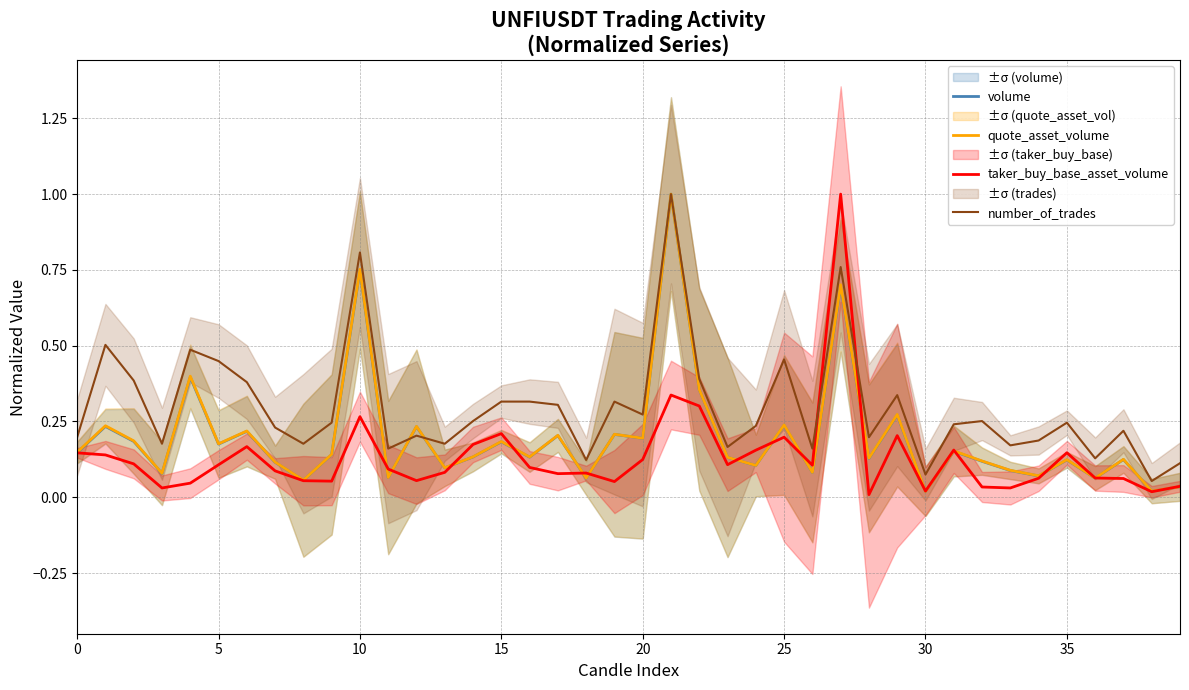

What is the difference between the second highest and second lowest values in the number_of_trades series?

0.7